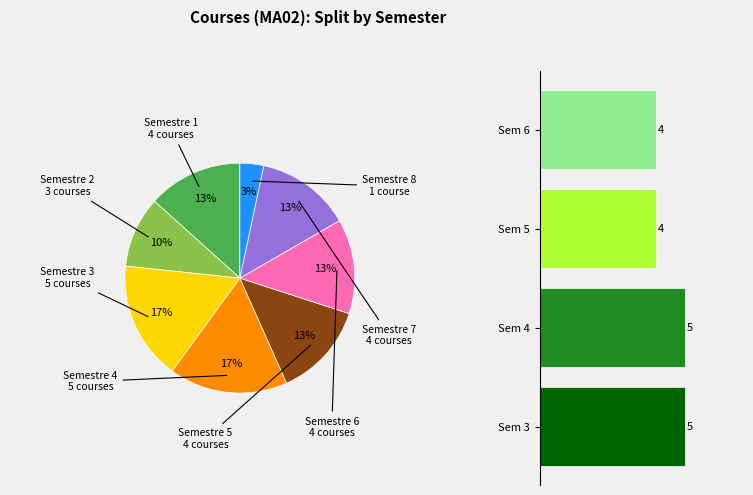

What percentage is the Semestre 3 slice, to the nearest percent?

17%